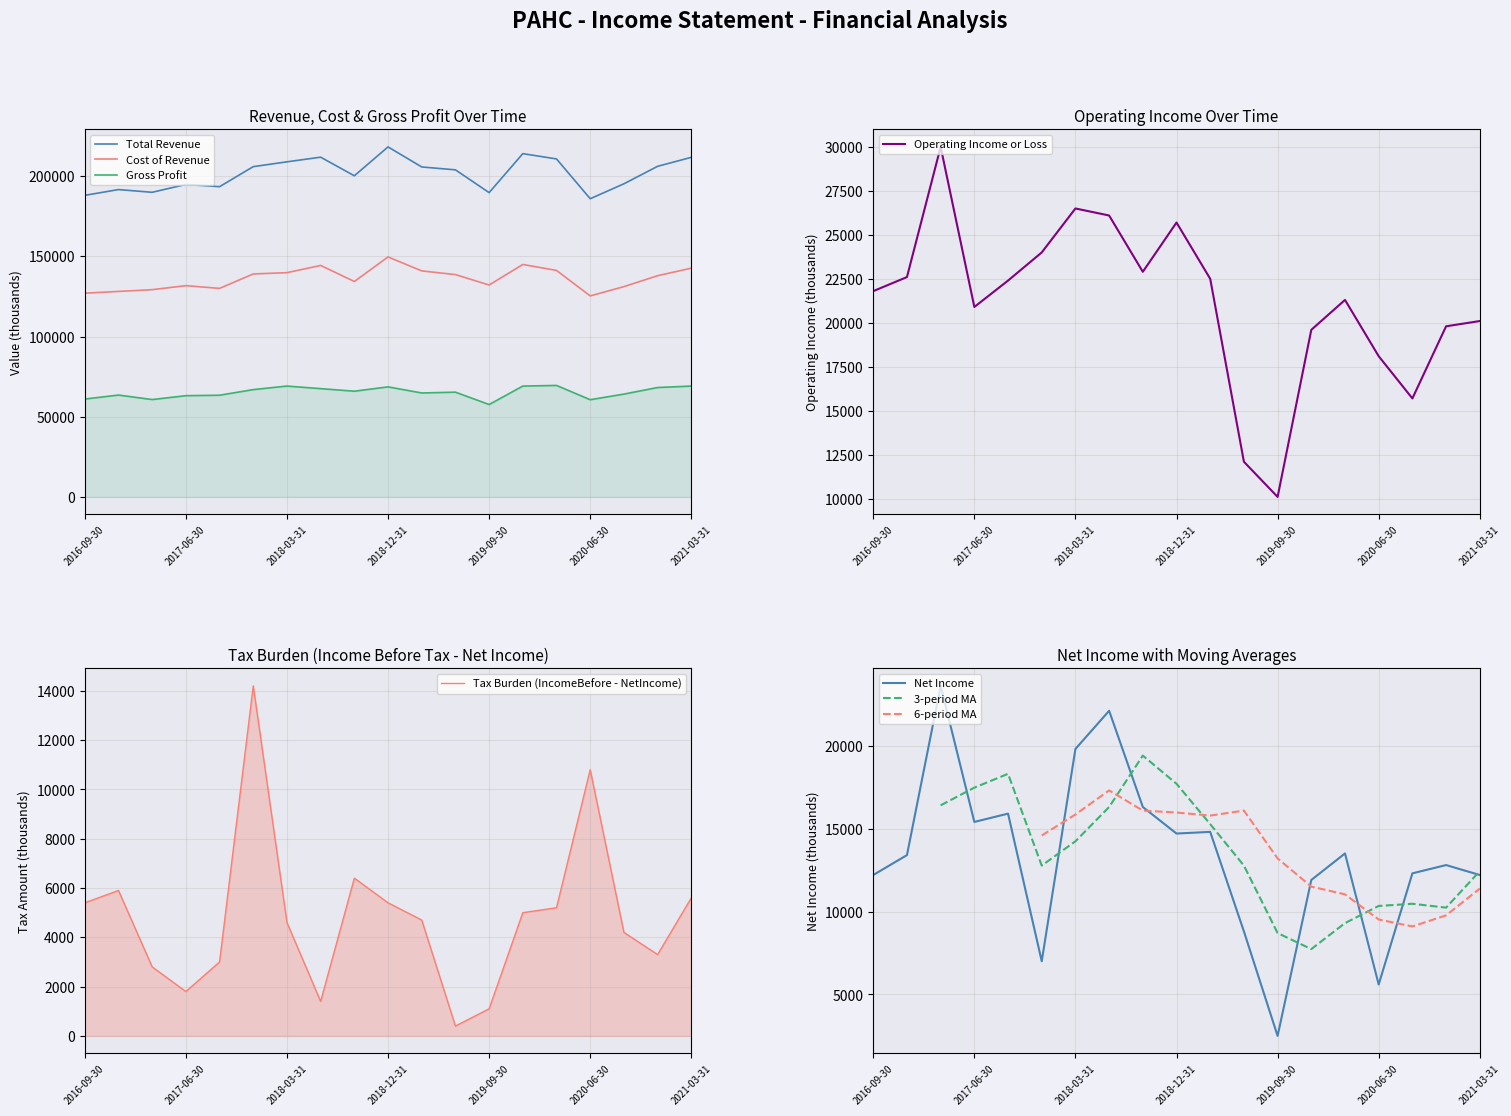

Which category has the lowest value in the Operating Income or Loss series?

2019-09-30